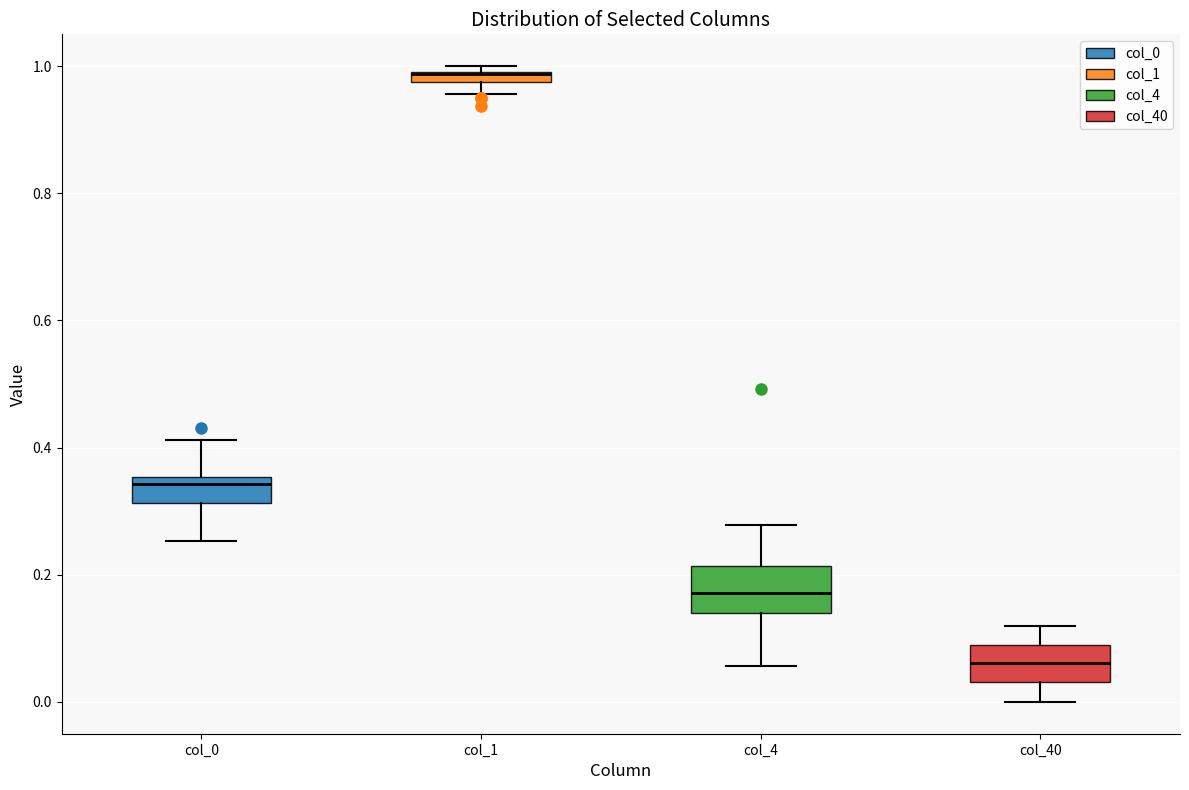

Where is the lower edge of the box for col_1 on the y-axis? The values are not printed on the chart, so give them approximately, as read against the axis.

0.98